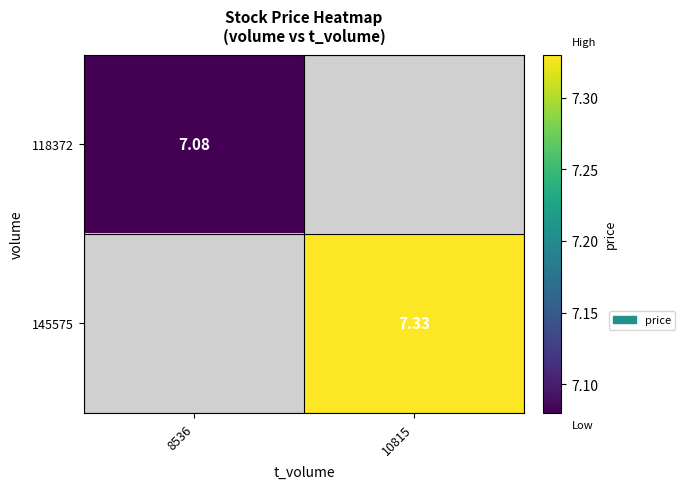

True or false: 118372 has a value of 7.1 at 8536.

True